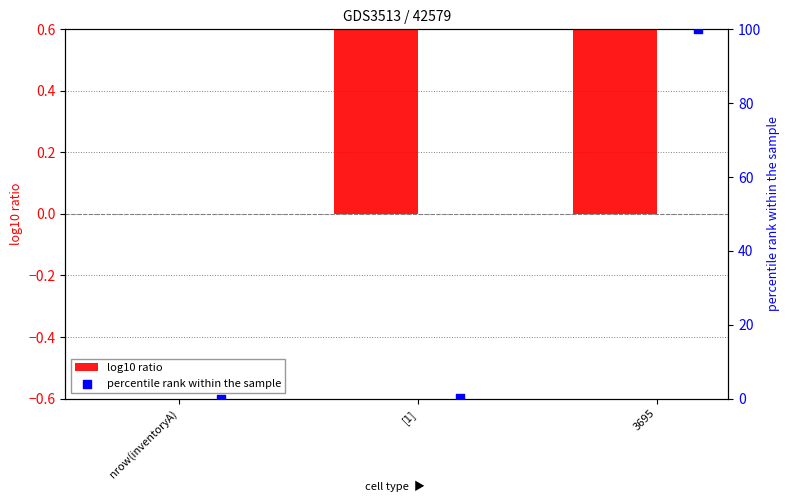

What are all the series names shown in the legend?

log10 ratio, percentile rank within the sample